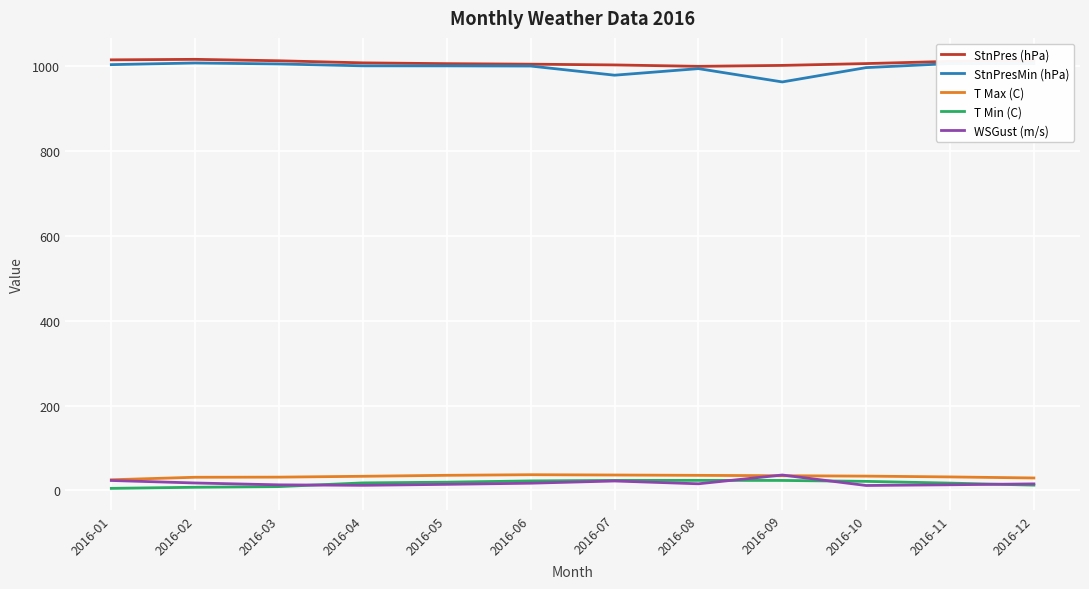

What is the minimum value shown in the chart?

4.6